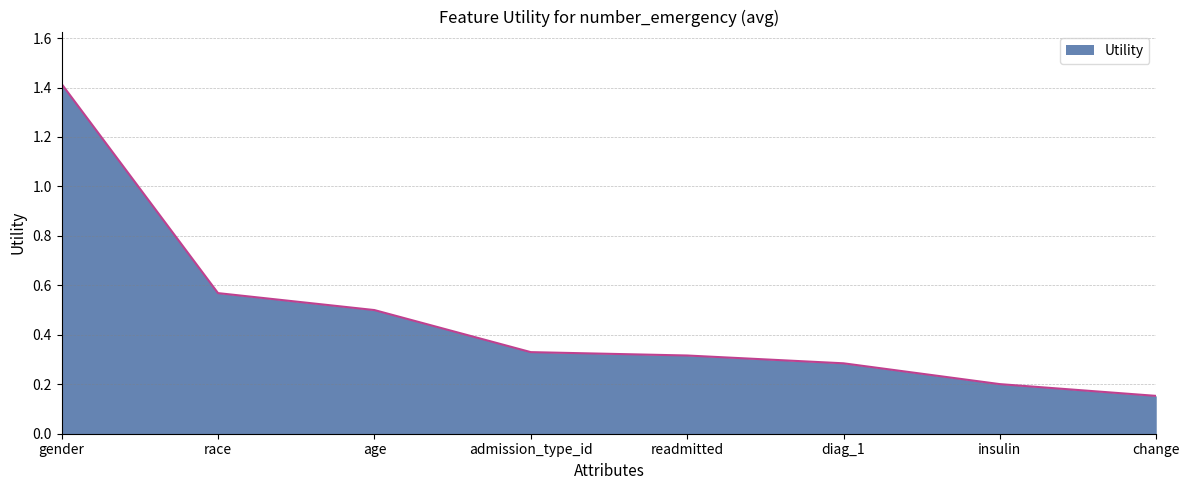

Count the values in the range 0 to 1.

7